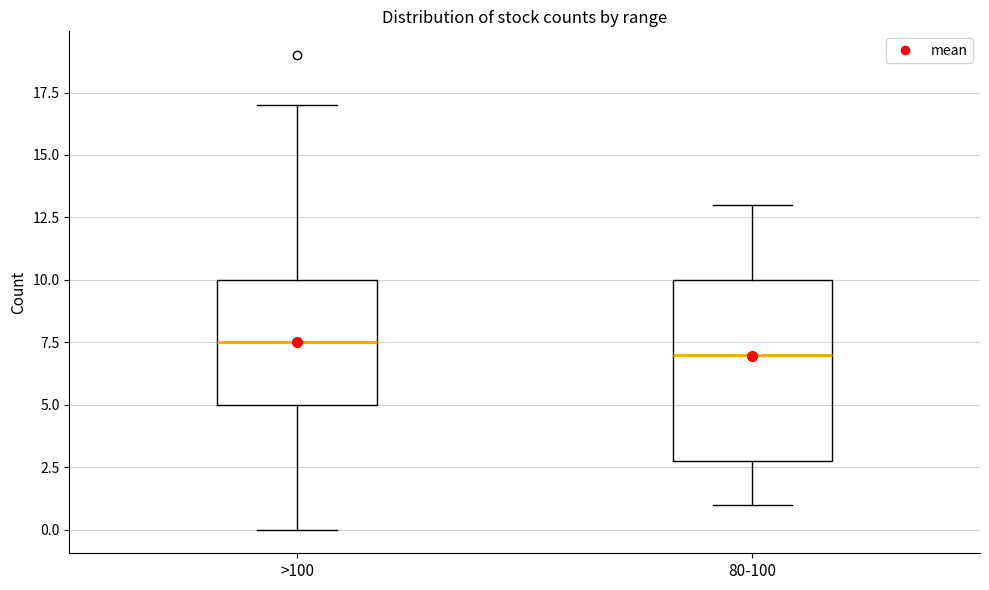

Comparing the boxes themselves (not the whiskers), which one is the tallest?

80-100